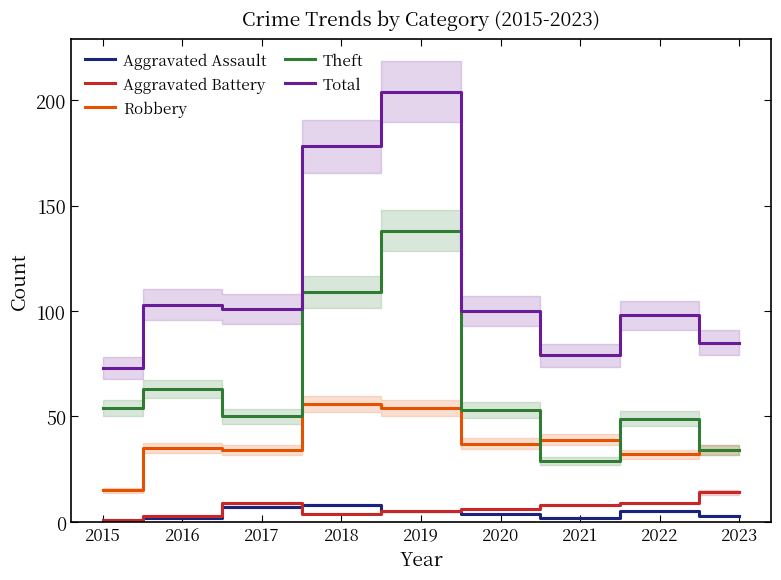

Between 2016 and 2018, which is larger?

2018